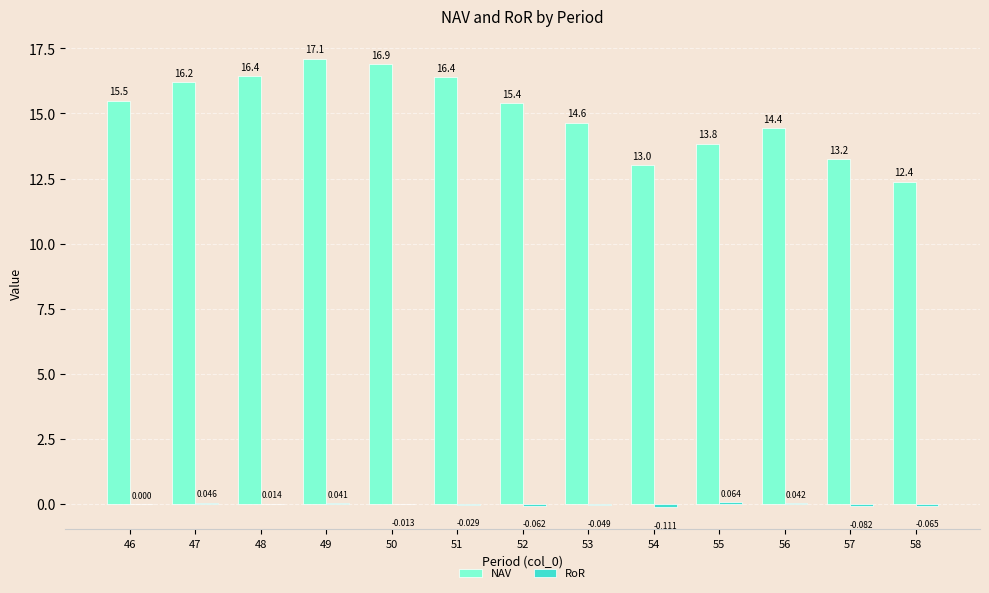

Are the bars horizontal?

No